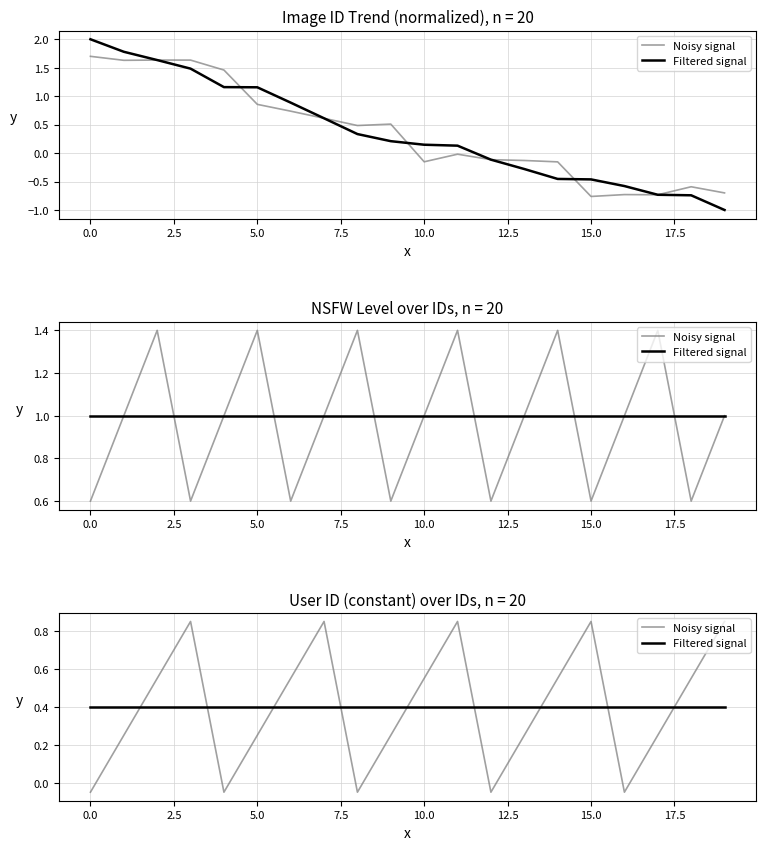

Which has a higher value, −2.5 or 18?

18